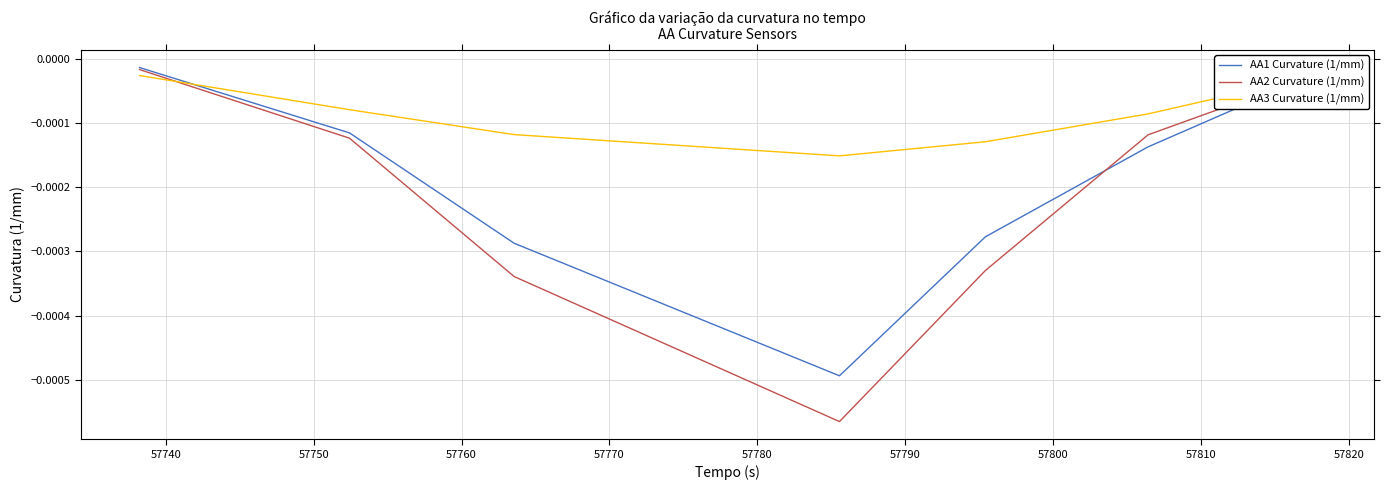

List the series in order of their overall mean, highest first.

AA3 Curvature (1/mm), AA1 Curvature (1/mm), AA2 Curvature (1/mm)